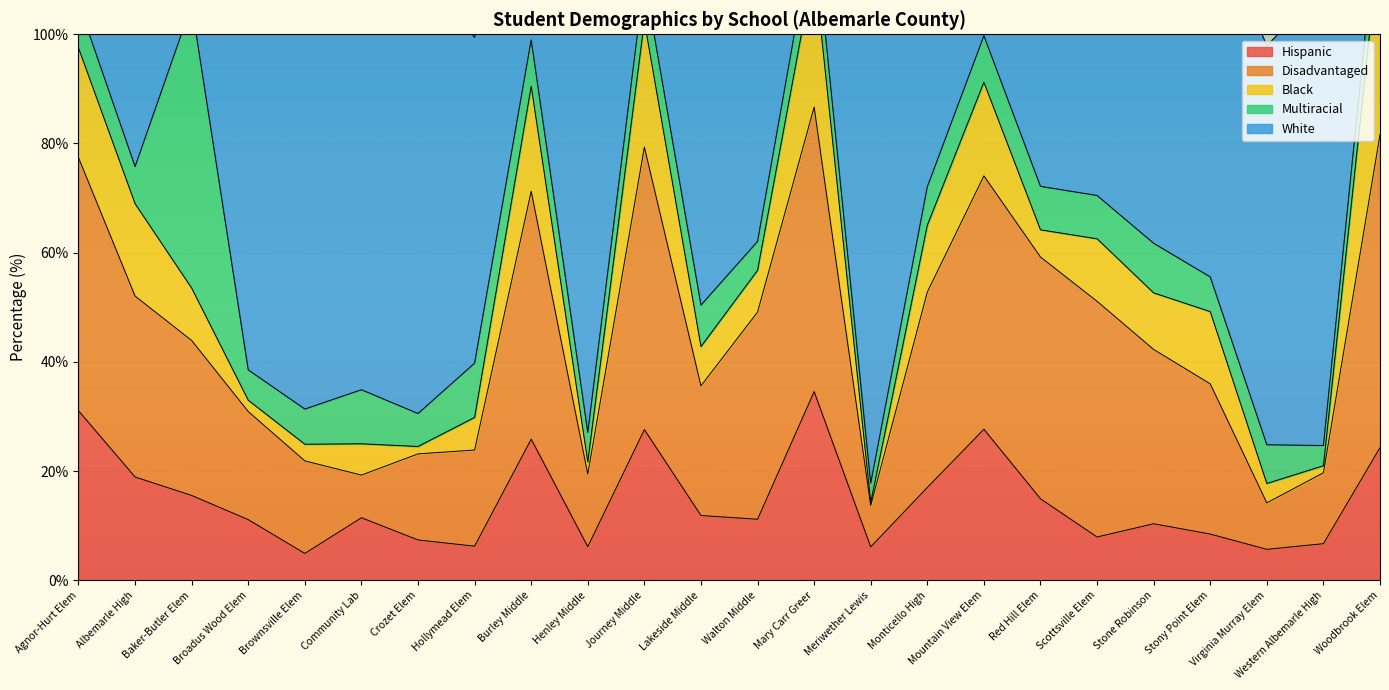

How many categories are shown in the chart?

24